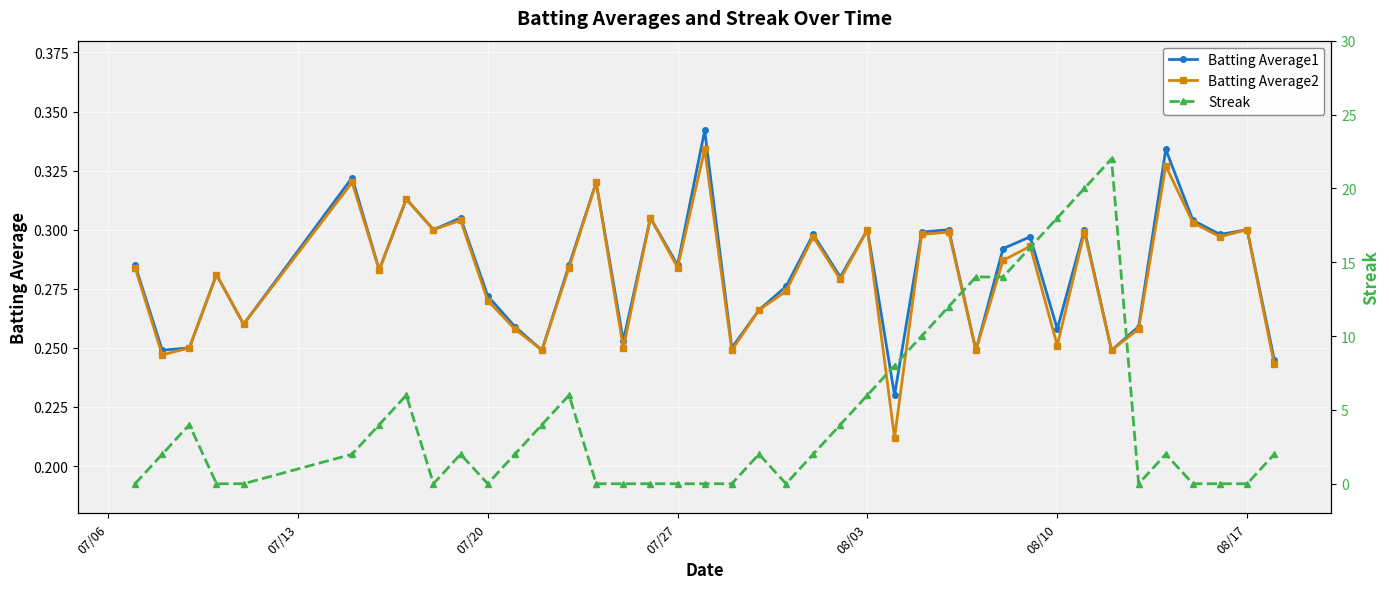

What are all the series names shown in the legend?

Batting Average1, Batting Average2, Streak